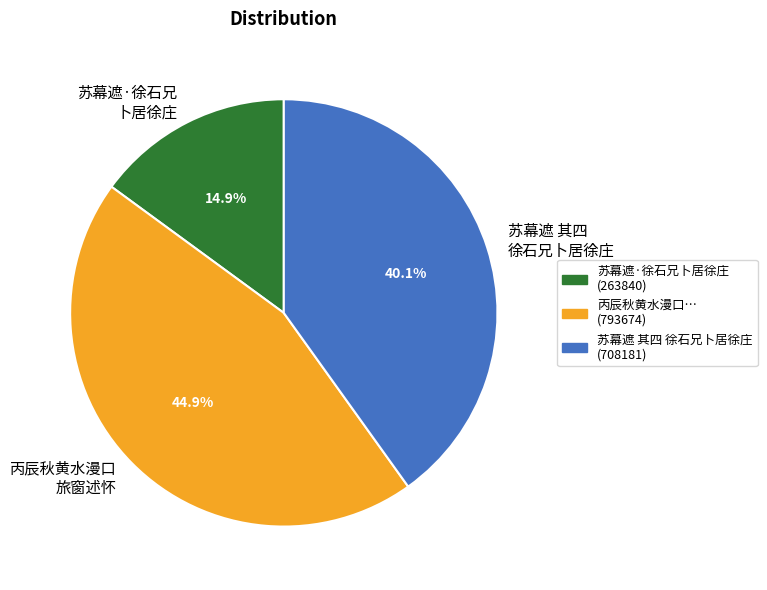

Does 苏幕遮 其四 徐石兄卜居徐庄 represent more than half of the total?

No